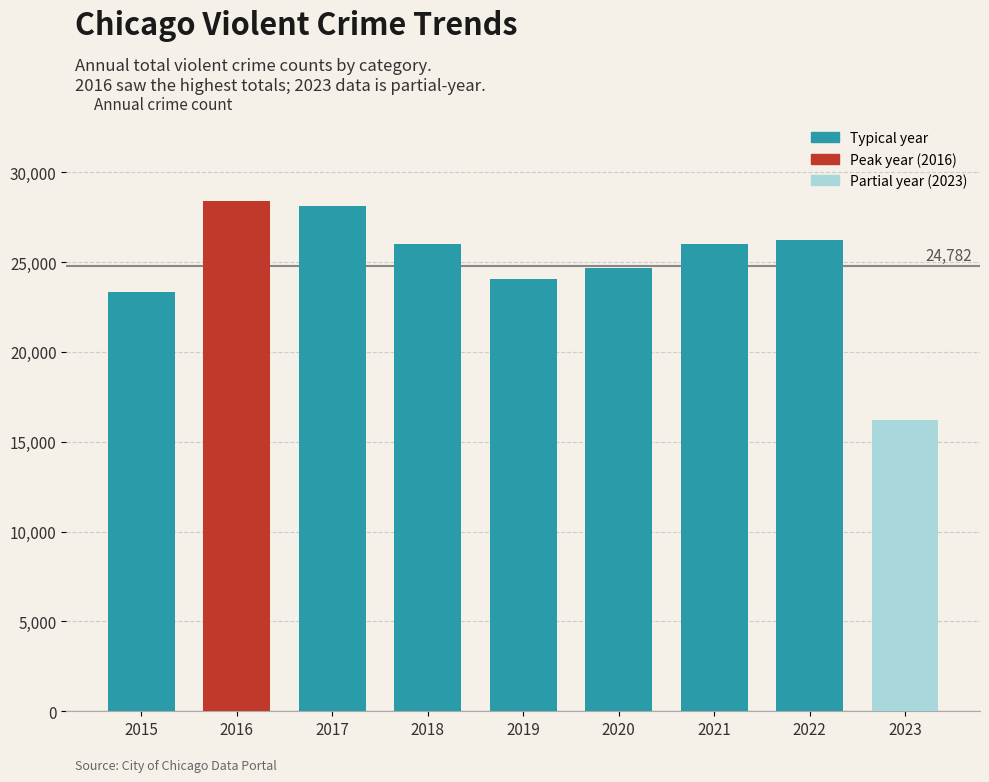

How many values are below 26002?

4